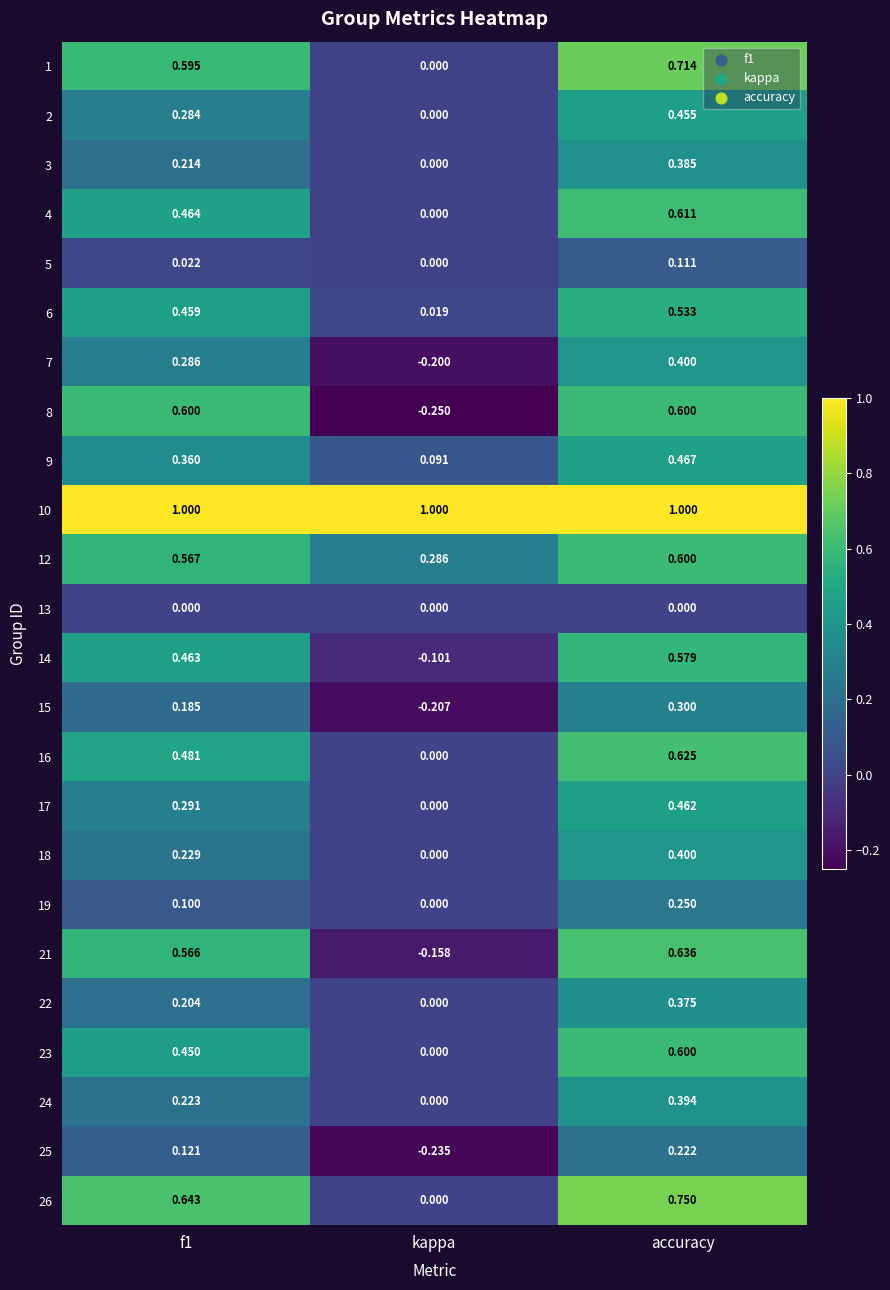

Count the number of categories in the chart.

3